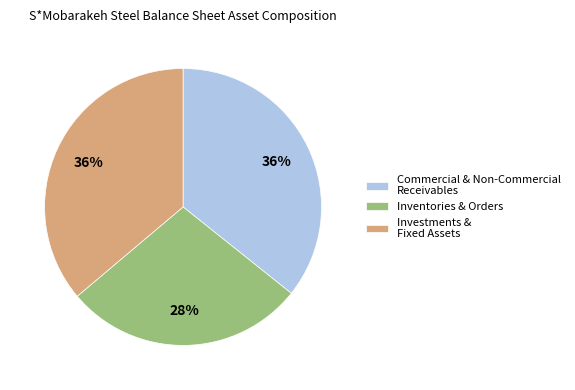

Is the sum of Commercial & Non-Commercial Receivables and Inventories & Orders greater than half?

Yes